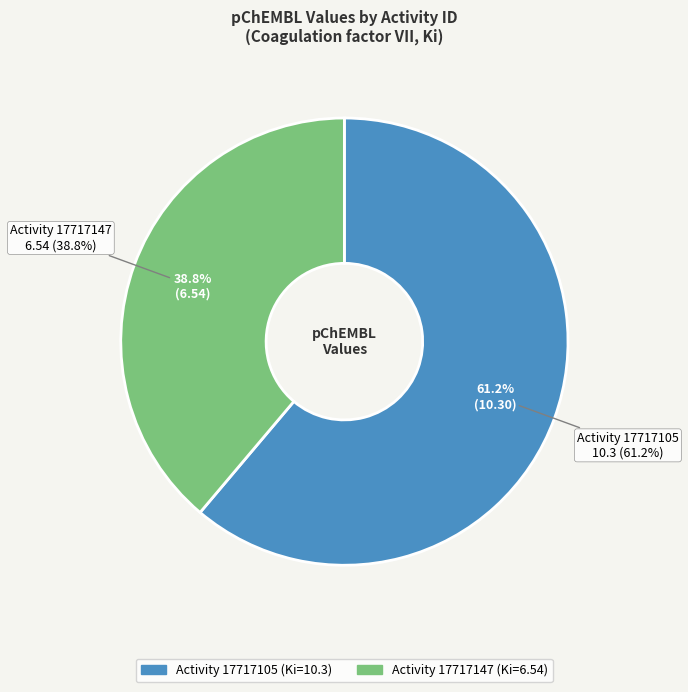

How many segments does this pie chart have?

2